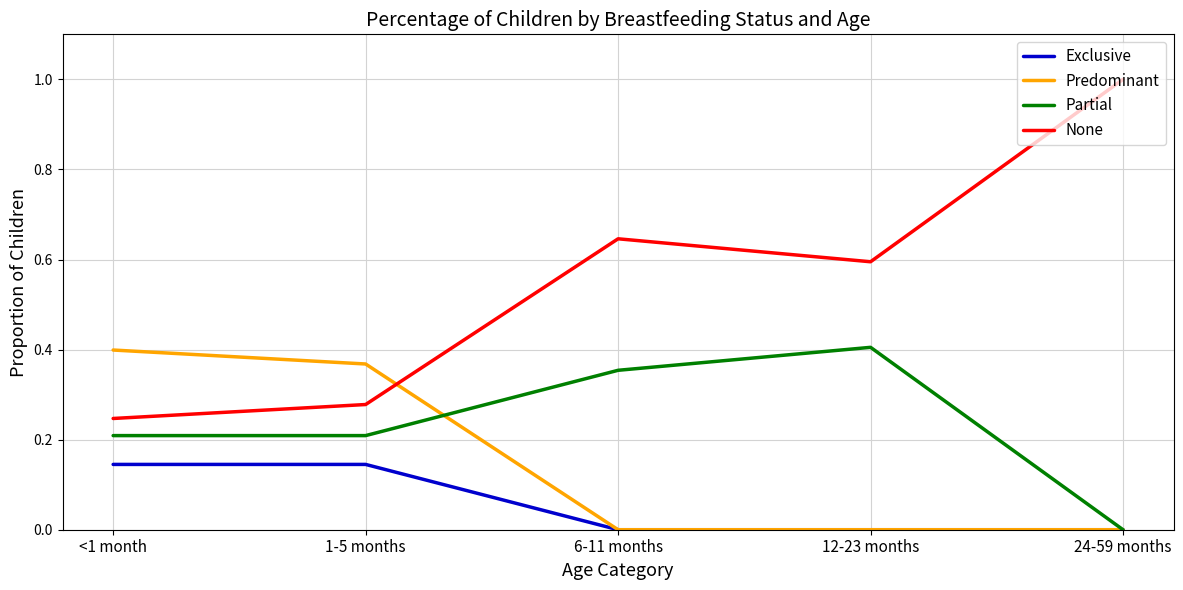

Which series has the largest total across all categories?

None